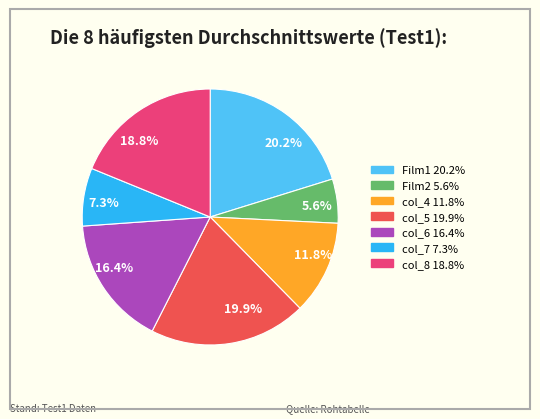

Between col_6 and Film1, which is larger?

Film1